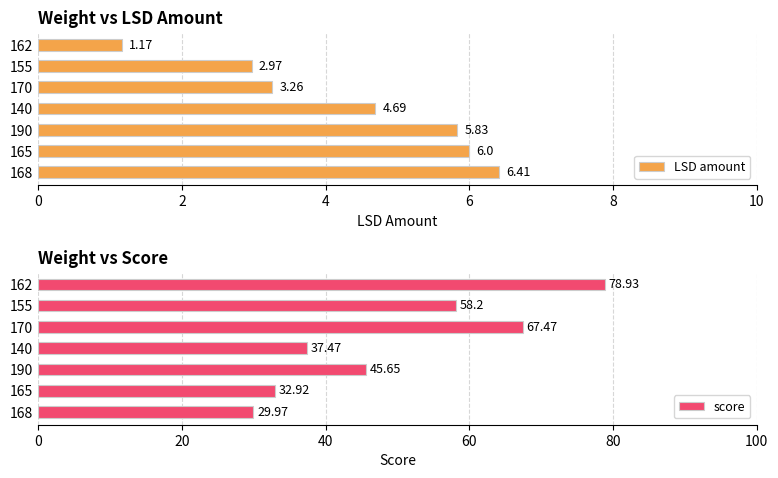

What is the sum of the LSD amount values at 168 and 155?

9.4